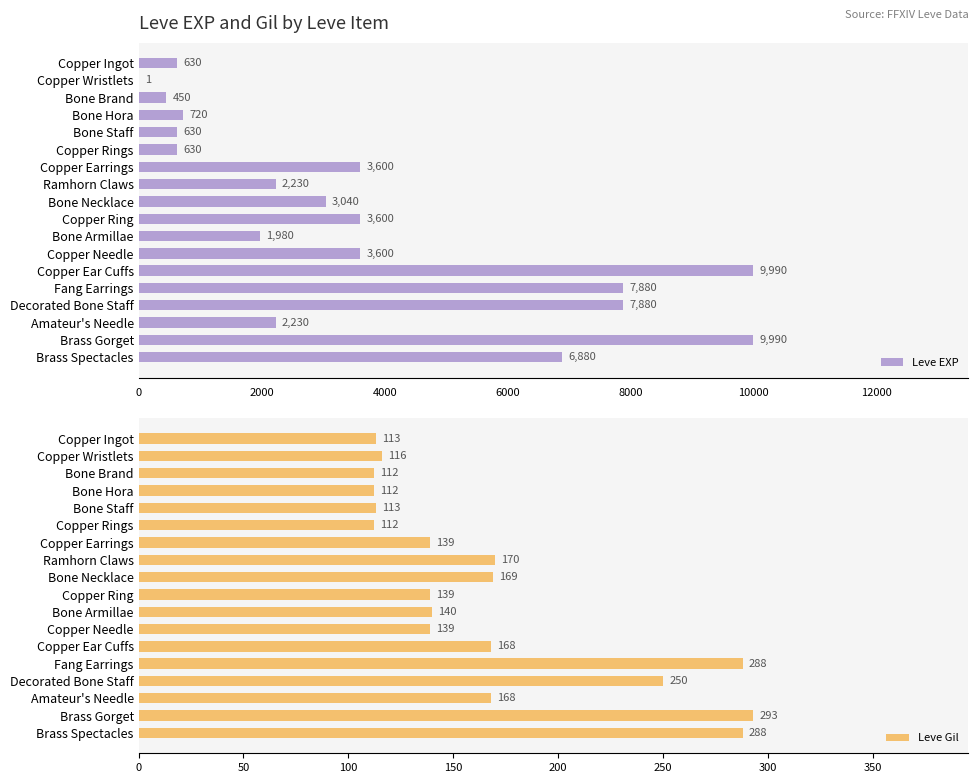

List the series in order of their peak value, lowest first.

Leve Gil, Leve EXP